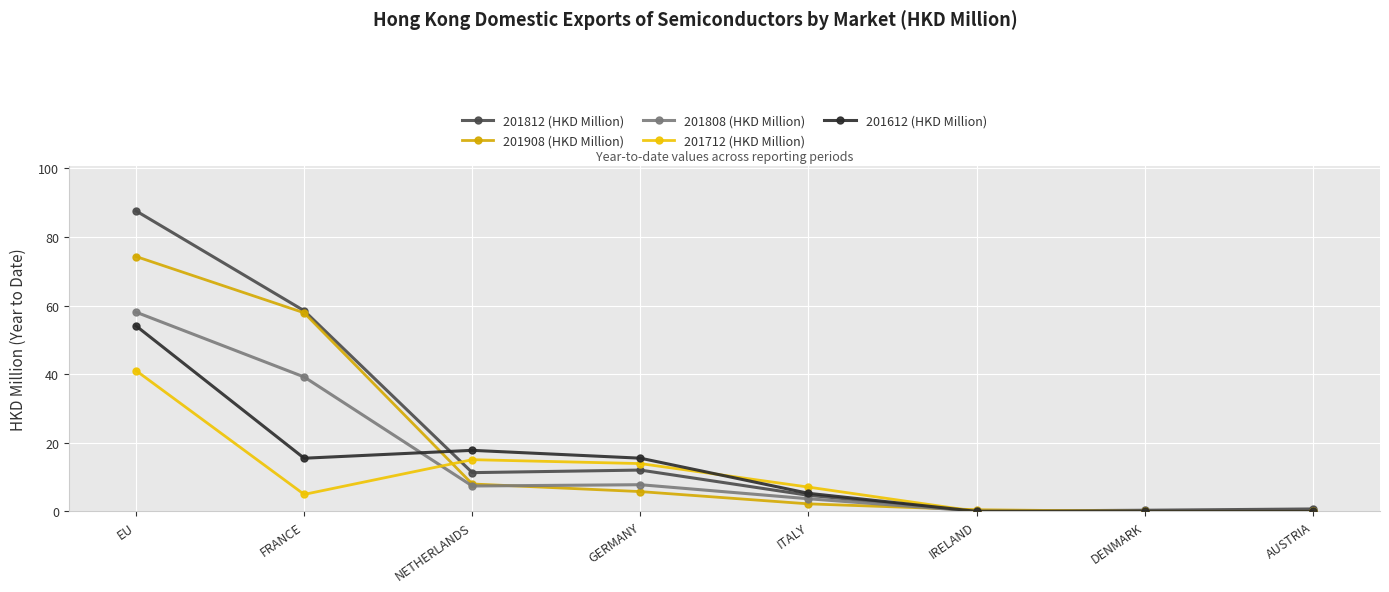

What is the sum of all 201812 (HKD Million) values?

175.2